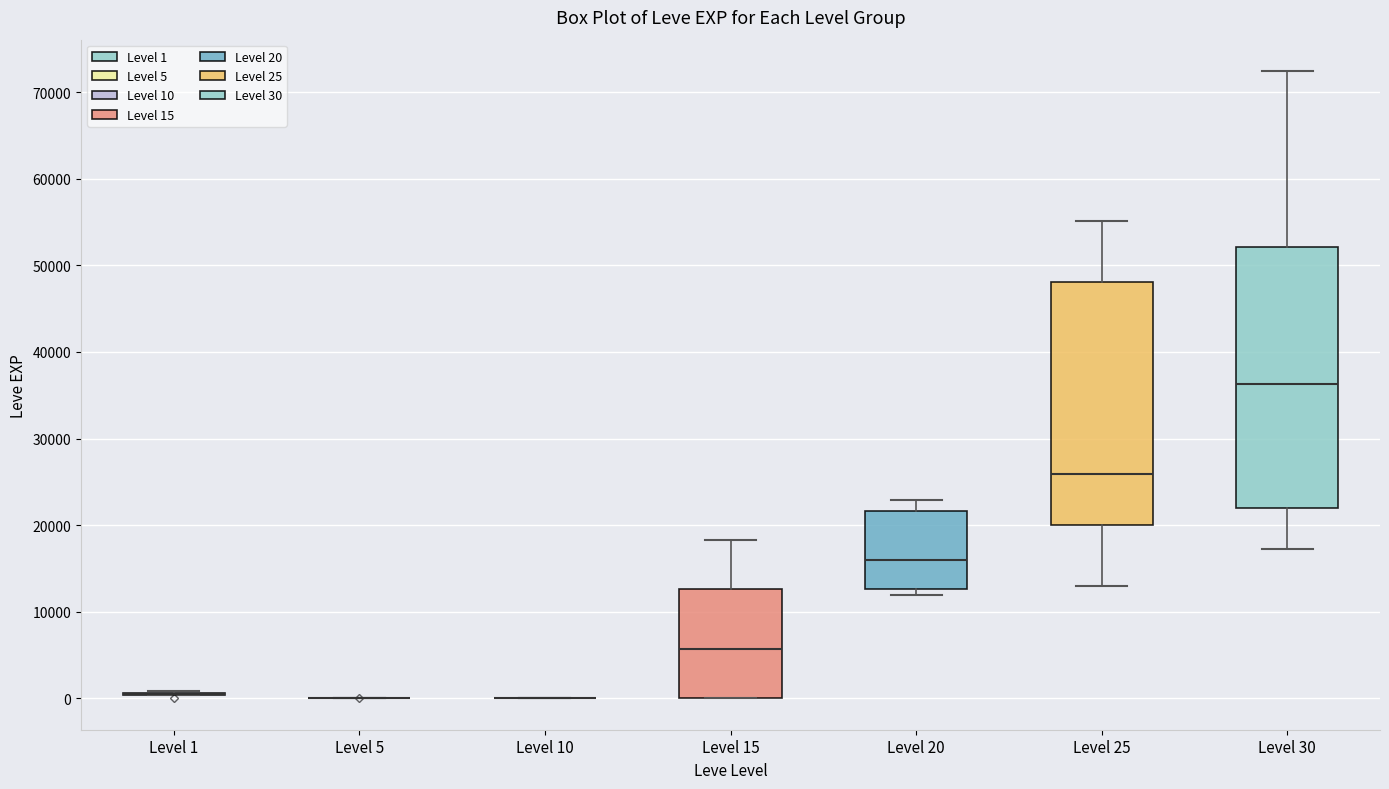

Reading left to right, transcribe this box plot: for each box, give where its median line is, the range the box spans, and where its two whiskers end, as read against the y-axis. The values are not printed on the chart, so give them approximately, as read against the axis.

Level 1: box collapsed to a line at 0, whiskers 0 to 1000
Level 5: box collapsed to a line at 0, whiskers 0 to 0
Level 10: box collapsed to a line at 0, whiskers 0 to 0
Level 15: median 6000, box 0 to 13000, whiskers 0 to 18000
Level 20: median 16000, box 13000 to 22000, whiskers 12000 to 23000
Level 25: median 26000, box 20000 to 48000, whiskers 13000 to 55000
Level 30: median 36000, box 22000 to 52000, whiskers 17000 to 72000